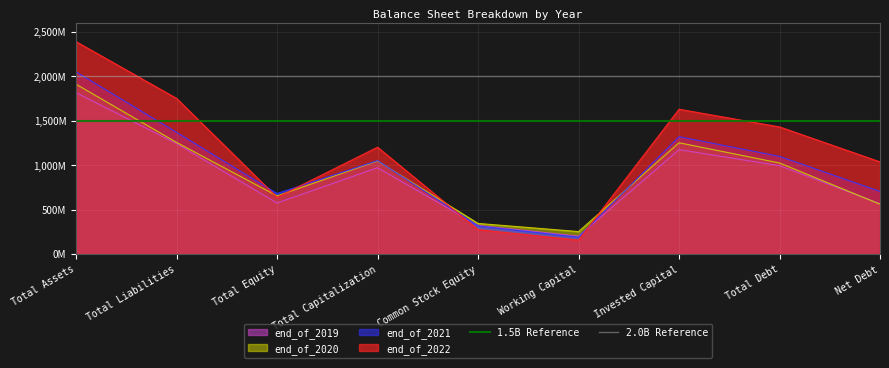

Between Total Assets and Total Liabilities, which is larger?

Total Assets